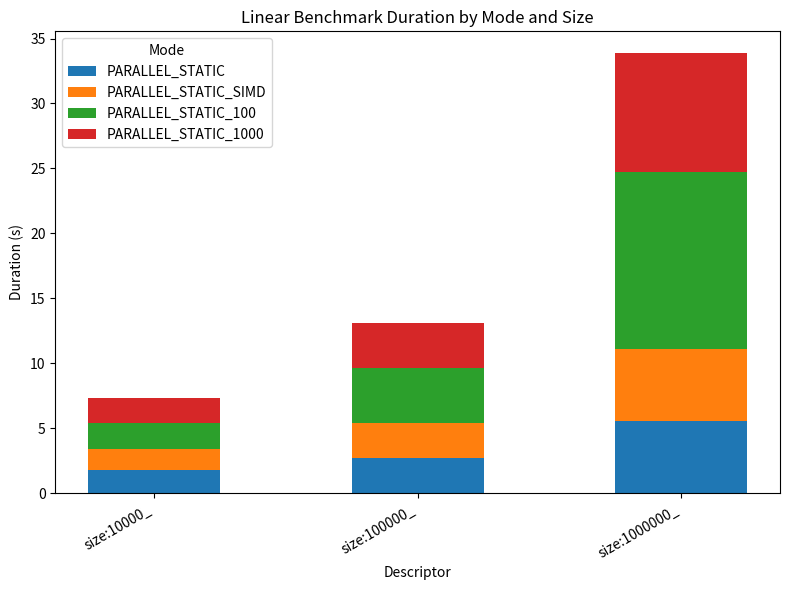

What is the total value across all series at size:1000000_?

33.9